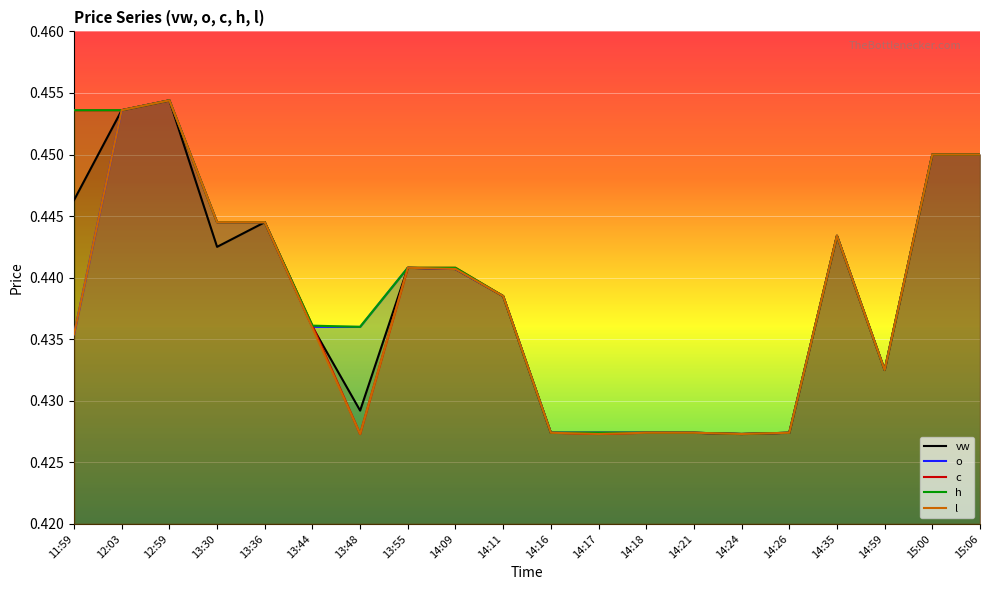

Which series ends up on top after the final intersection of c and vw?

vw